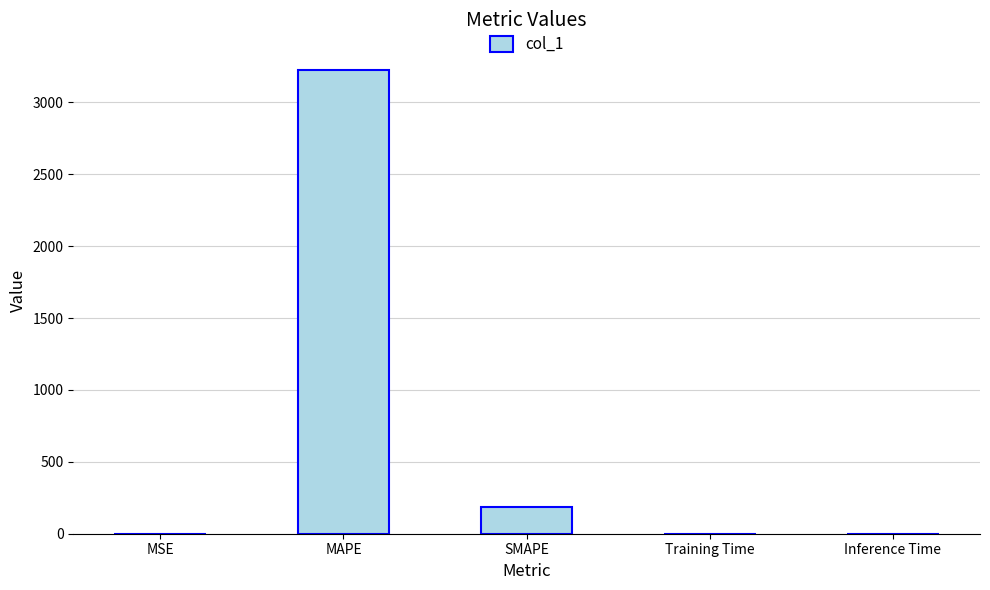

What is the difference between the values at MAPE and MSE?

3225.2